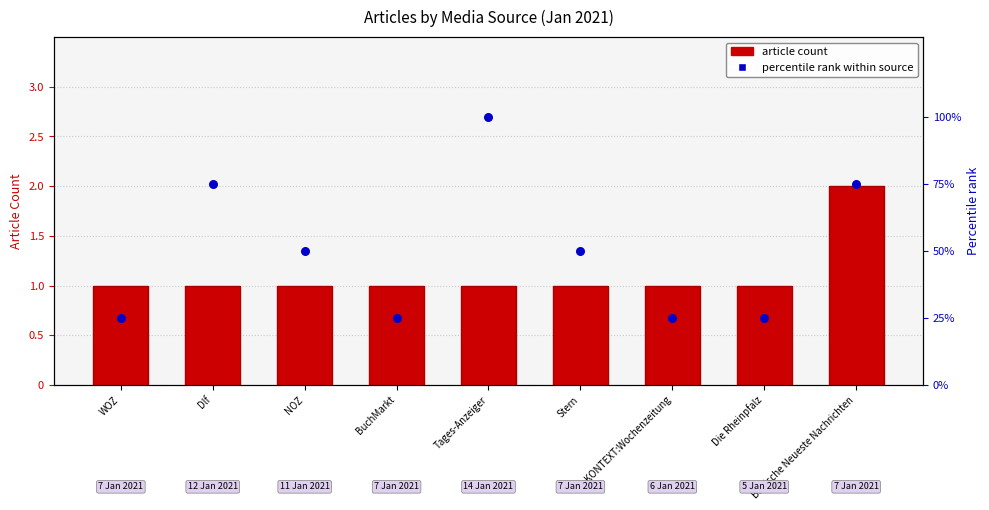

Which series contains the highest Y value?

percentile rank within source